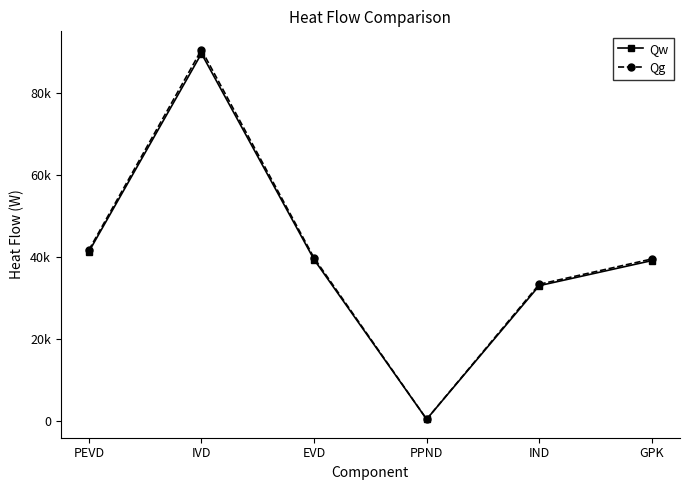

What is the approximate value of Qw at GPK?

39142.7